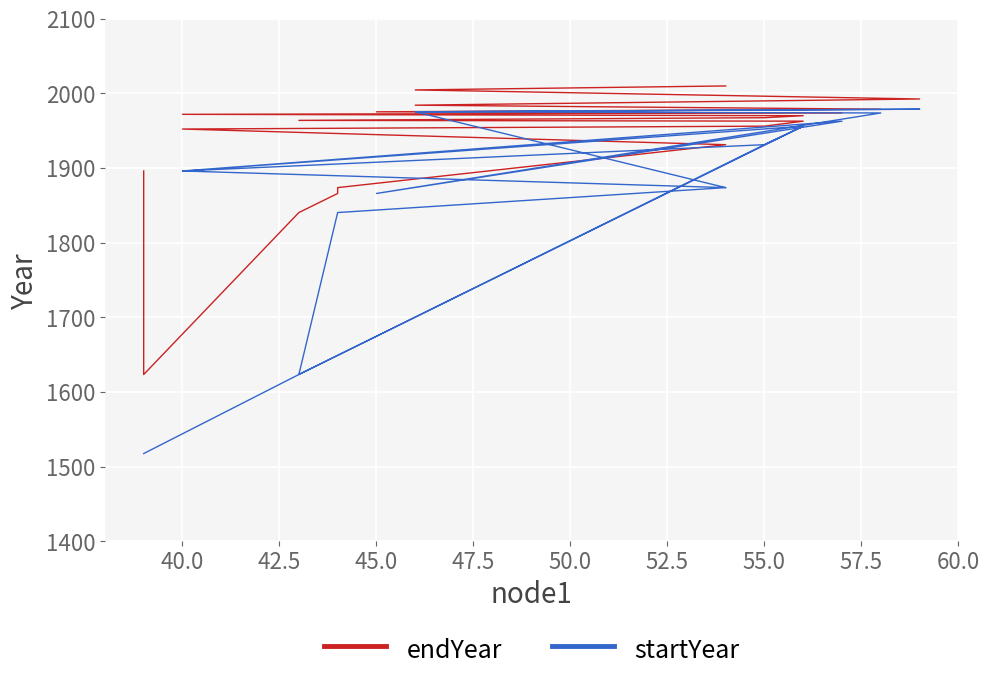

The startYear series shows 3206.6 at 45.0. True or false?

False